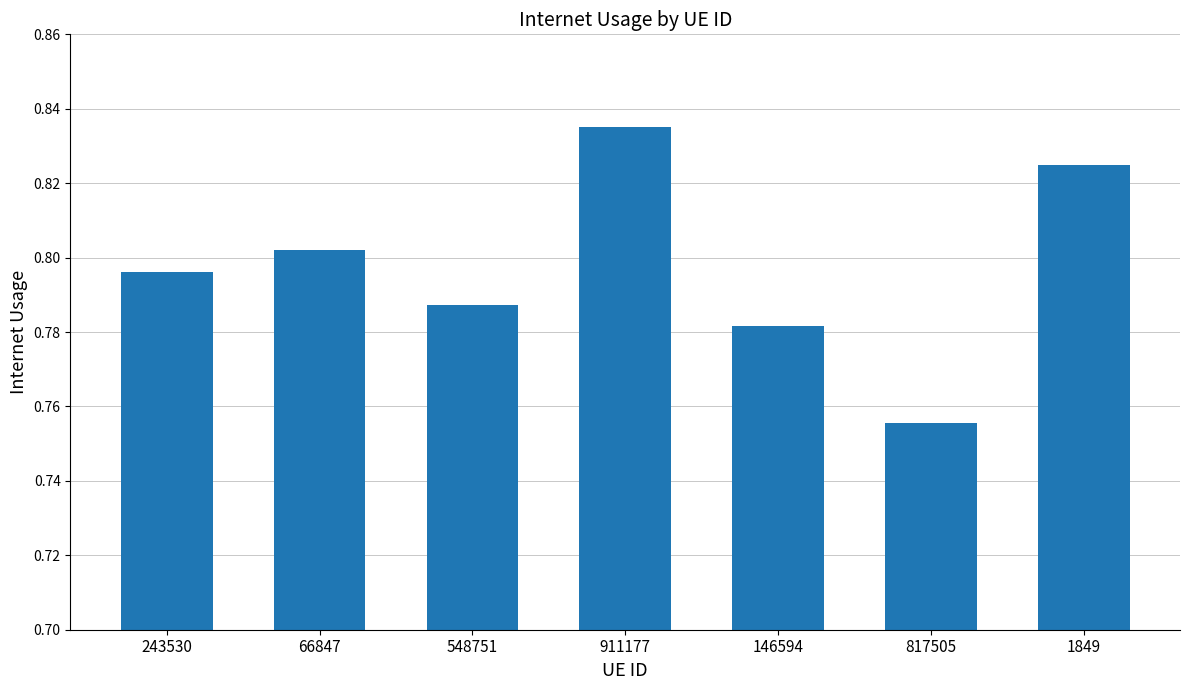

Where is the data nearest to the value 0?

817505